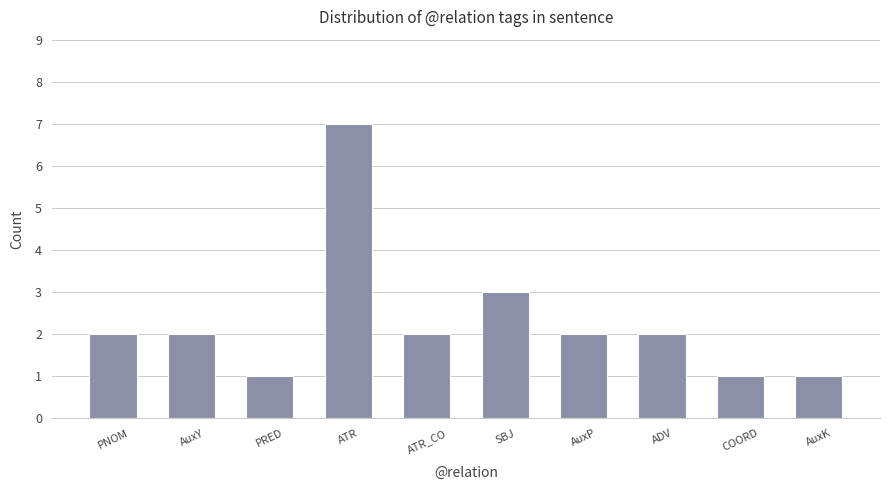

Reading right to left, transcribe all the data shown in this chart.

AuxK=1	COORD=1	ADV=2	AuxP=2	SBJ=3	ATR_CO=2	ATR=7	PRED=1	AuxY=2	PNOM=2